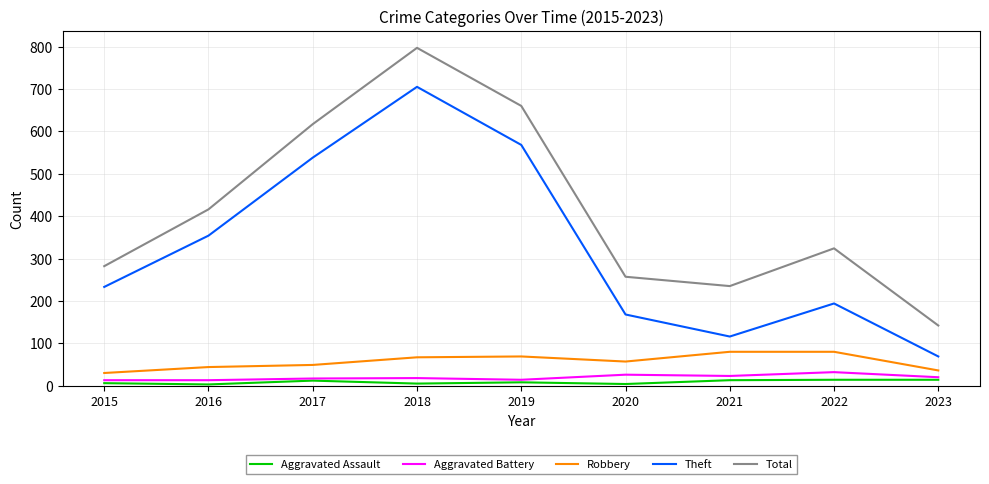

Which series has the widest spread of values?

Total